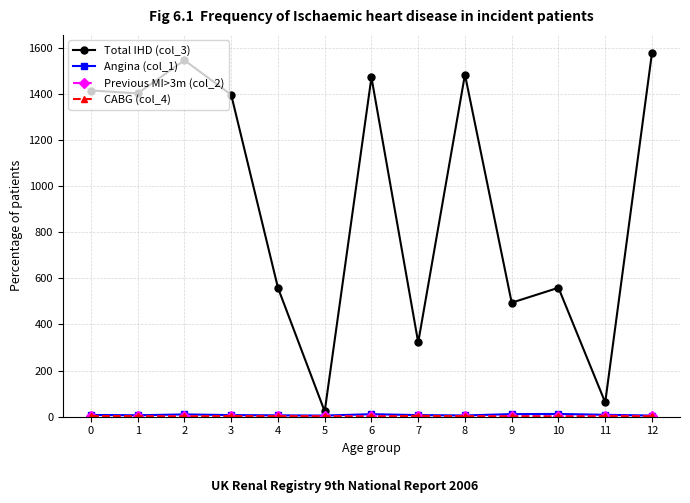

Count the number of data series in this chart.

4